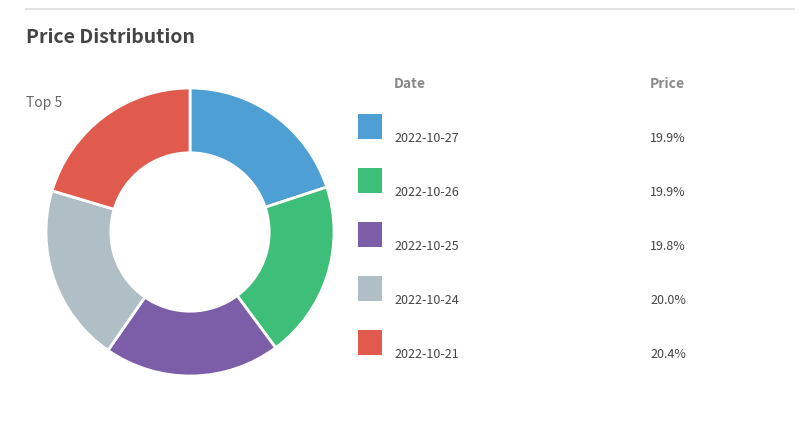

Is there a majority slice in this chart?

No